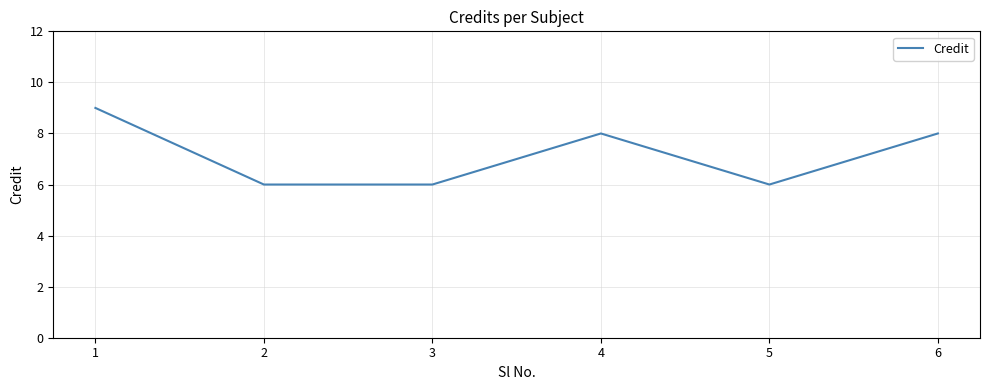

What is the change in value from 4 to 5?

-2